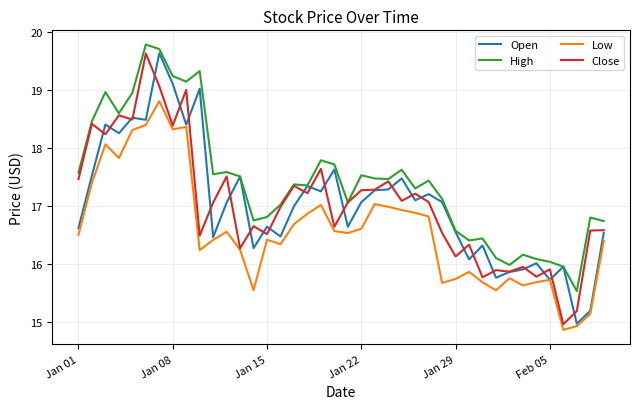

What is the maximum value for Close?

19.6